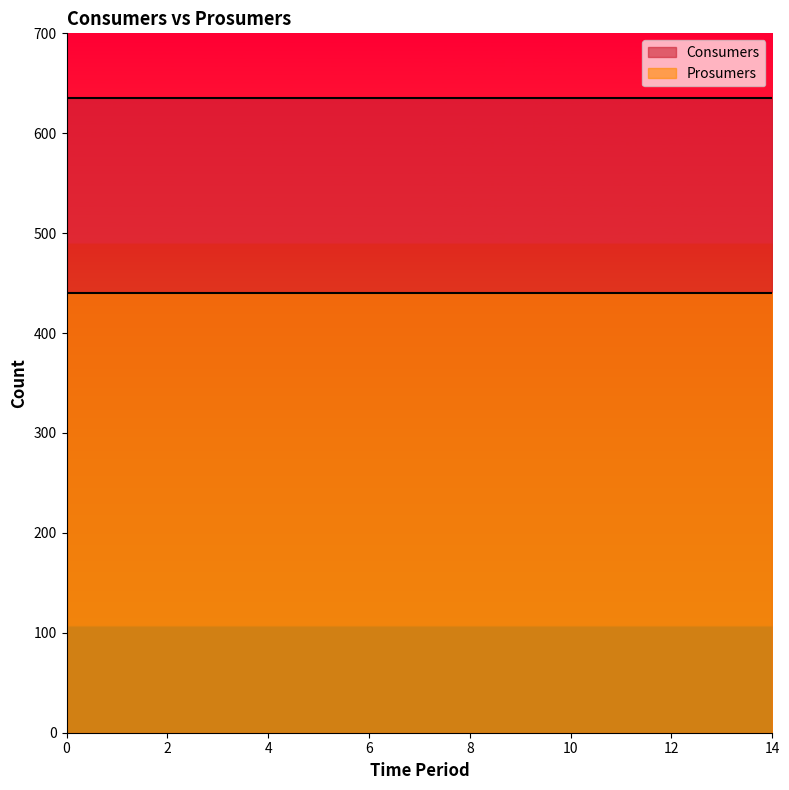

Is the value of Consumers at 0 greater than the value of Prosumers at 10?

Yes